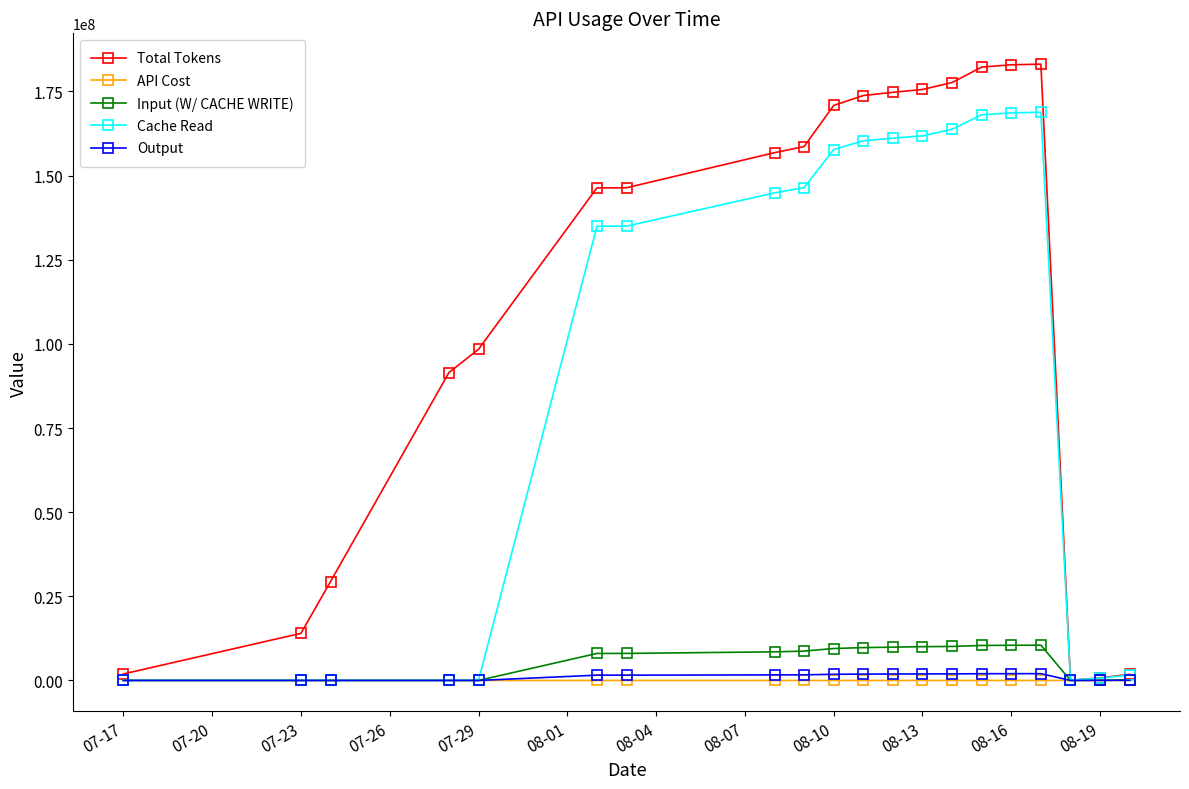

What is the value of the Cache Read point at the 14th from the left?

163793917.0